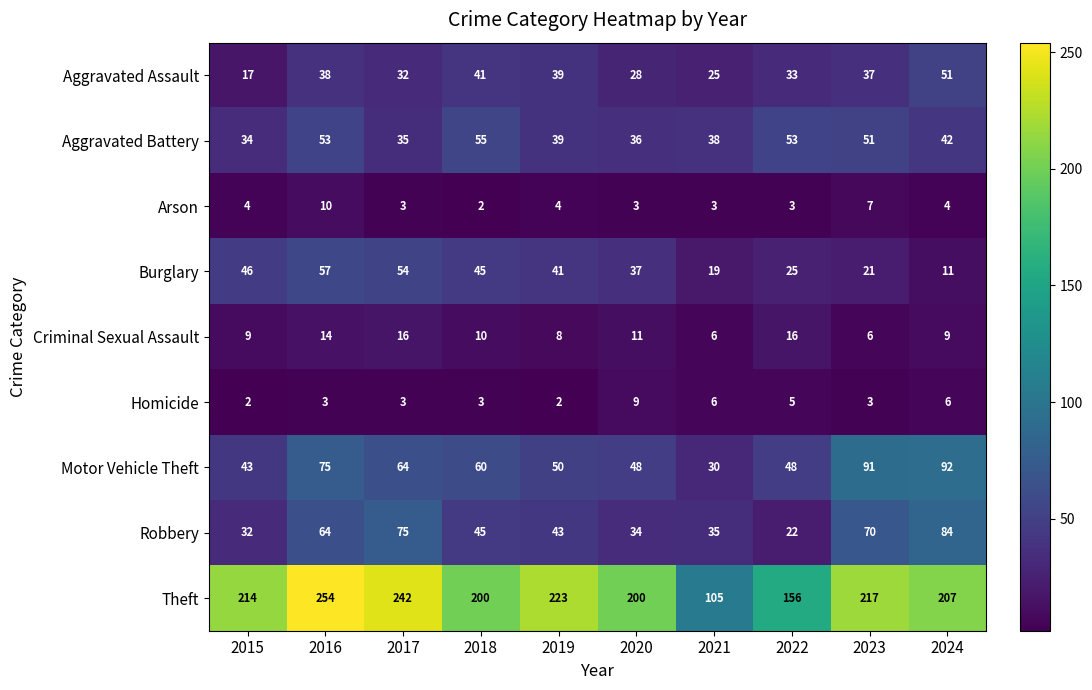

At how many categories does at least one series exceed 118?

9